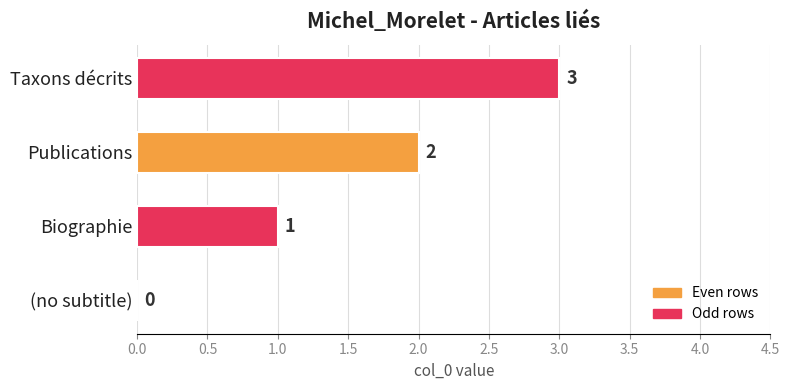

How many values are between 1 and 3?

3